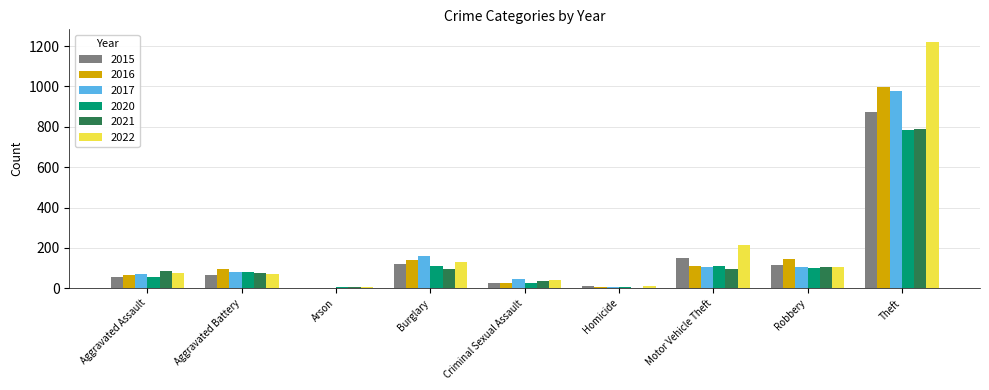

How many groups of bars are there?

9